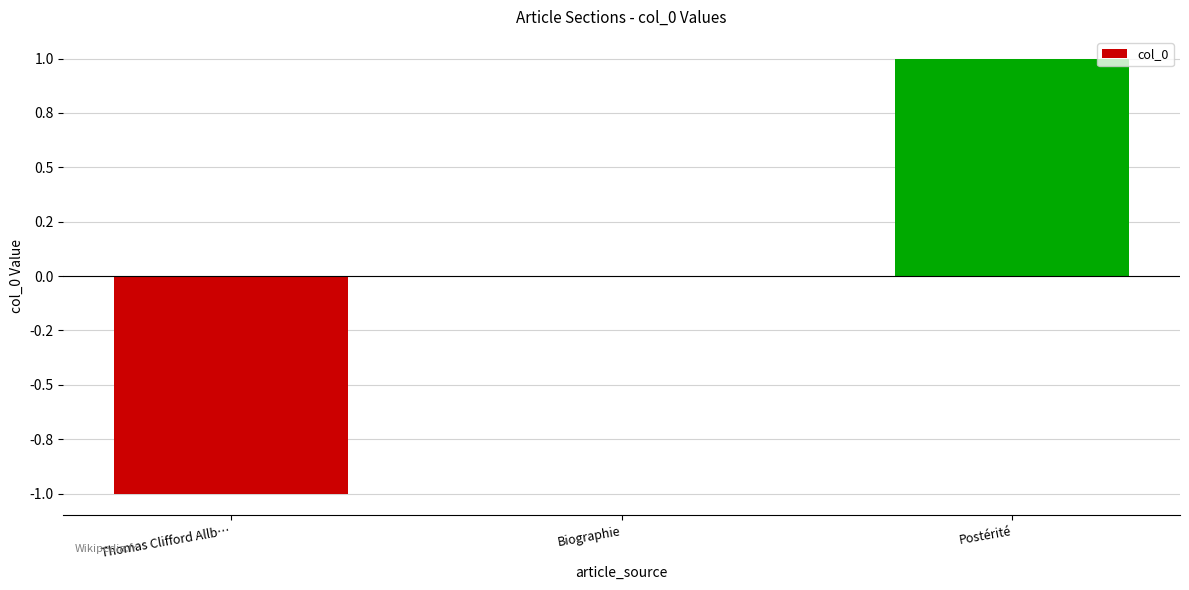

Are the bars horizontal?

No